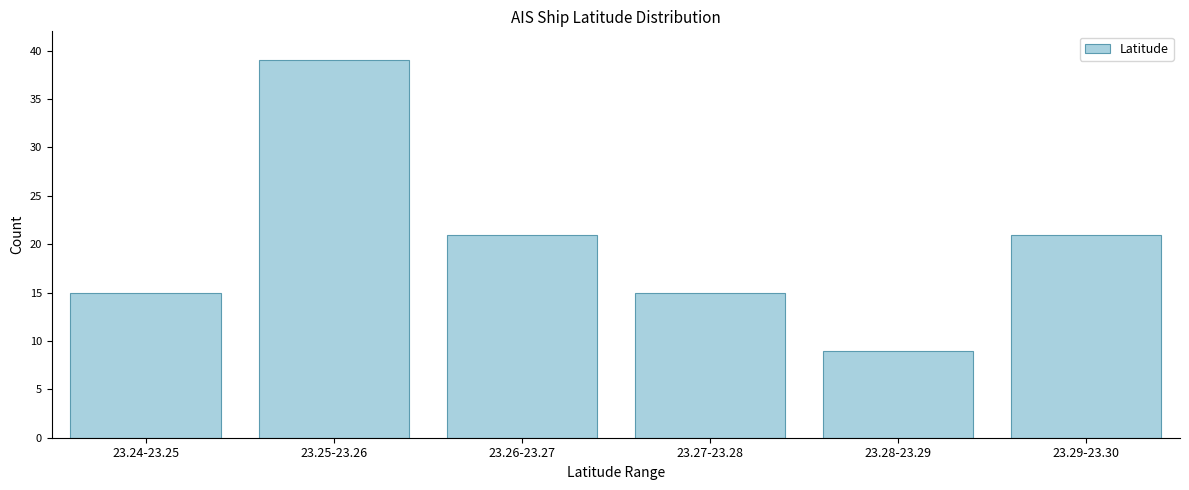

Reading left to right, transcribe all the data shown in this chart.

23.24-23.25=15	23.25-23.26=39	23.26-23.27=21	23.27-23.28=15	23.28-23.29=9	23.29-23.30=21